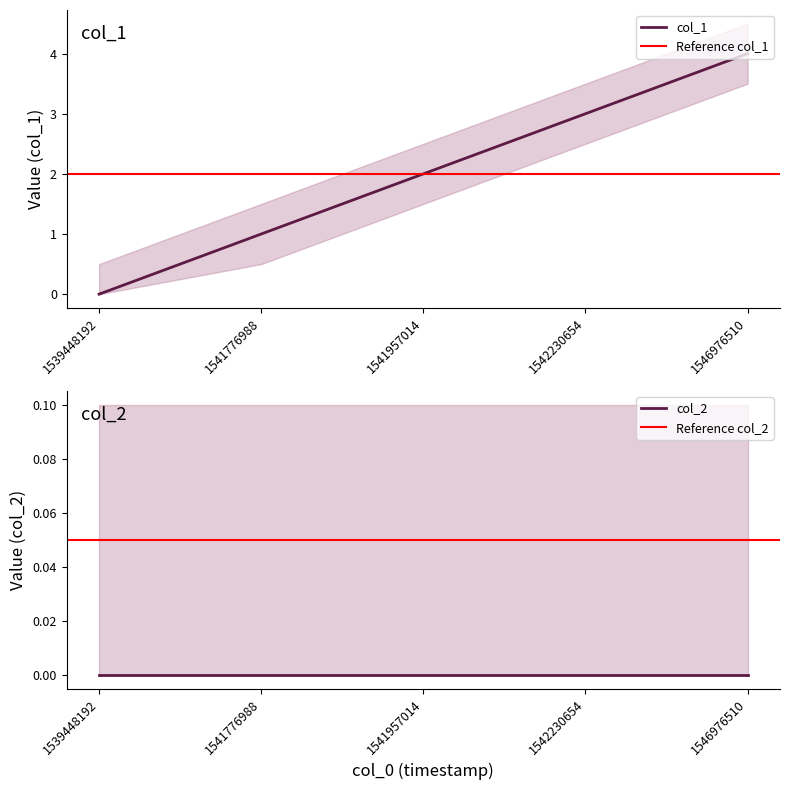

How many data points are less than 2?

2